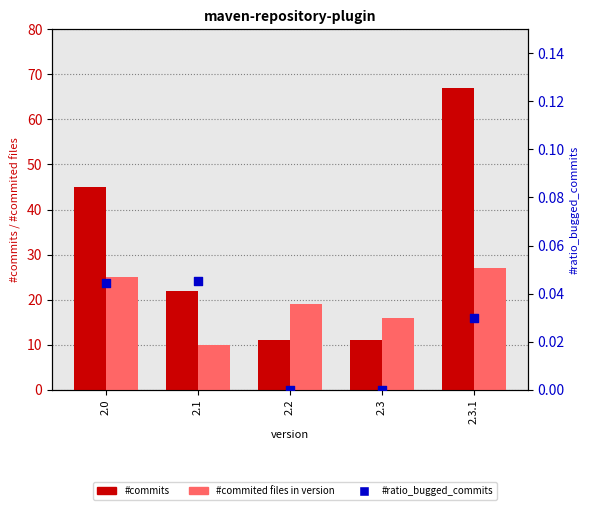

What is the total value across all series at 2.1?

32.0